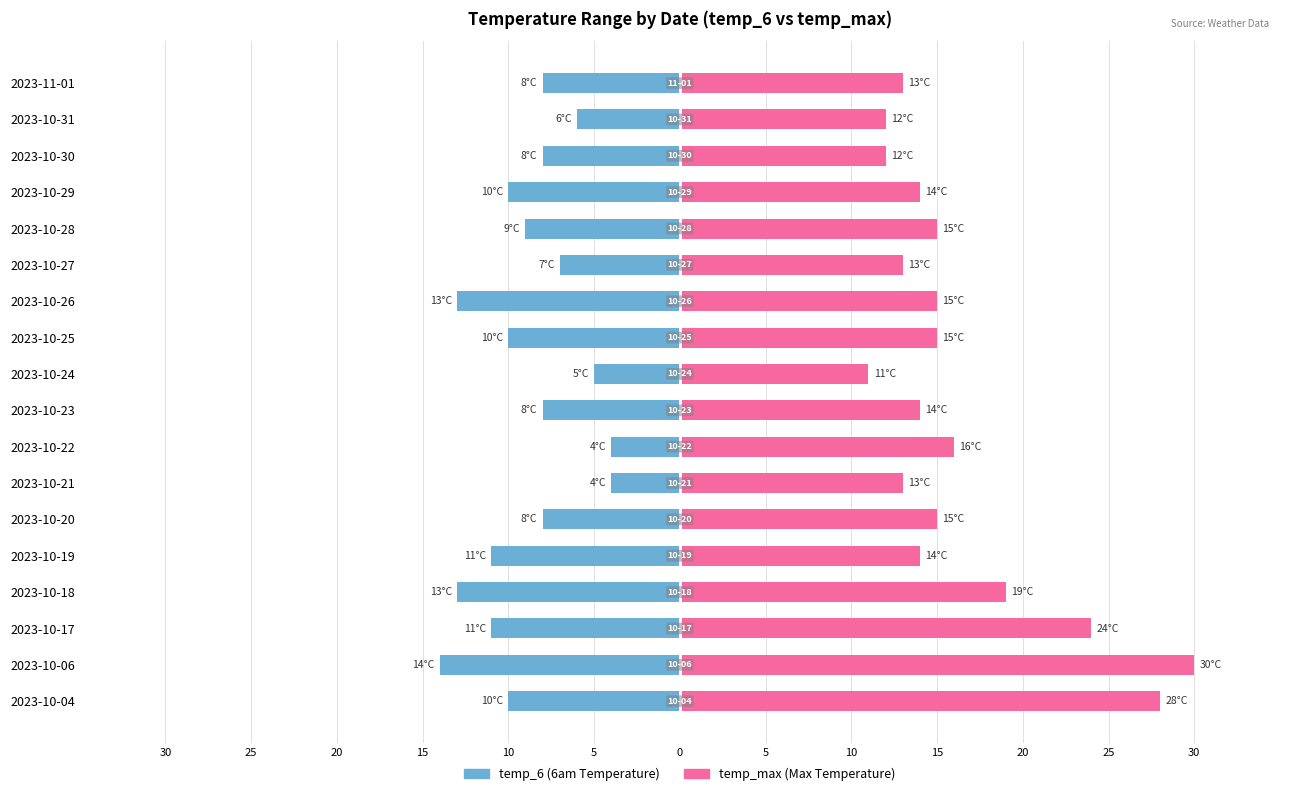

How many data points in temp_max are less than 15?

9